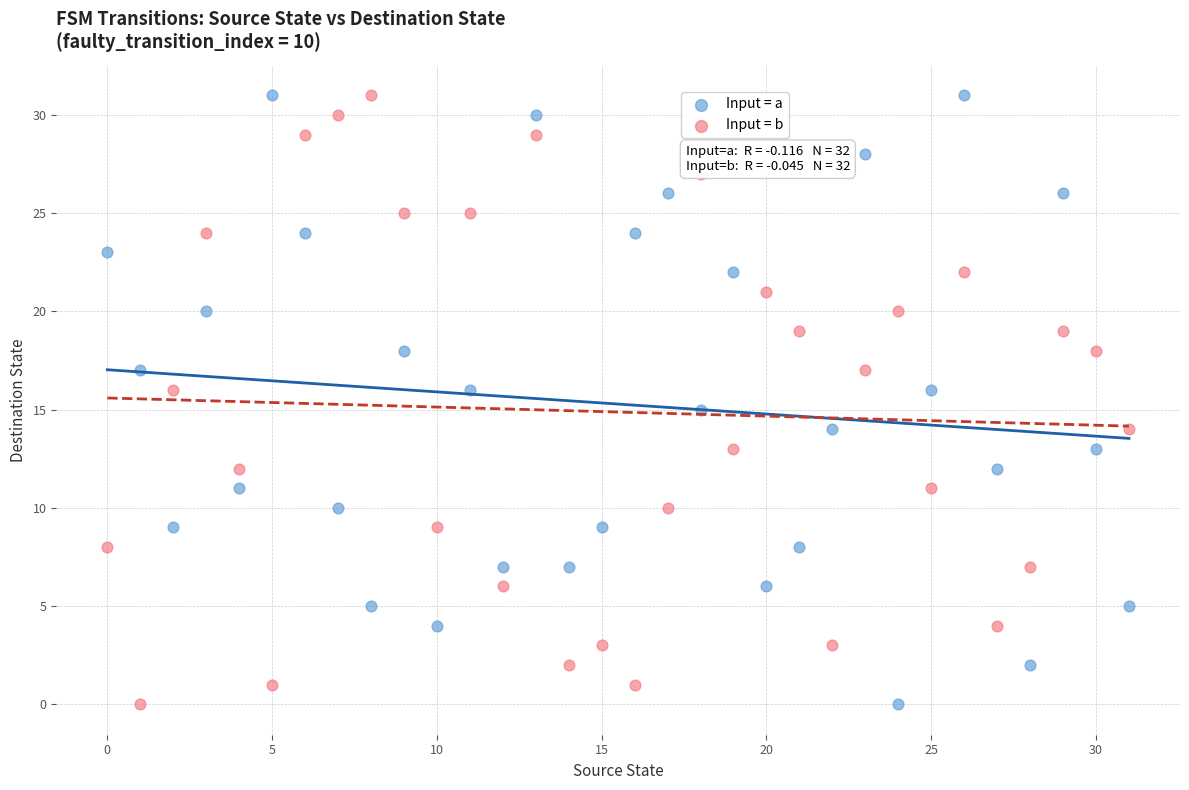

Across all data points, what is the range of Y values (max minus min)?

31